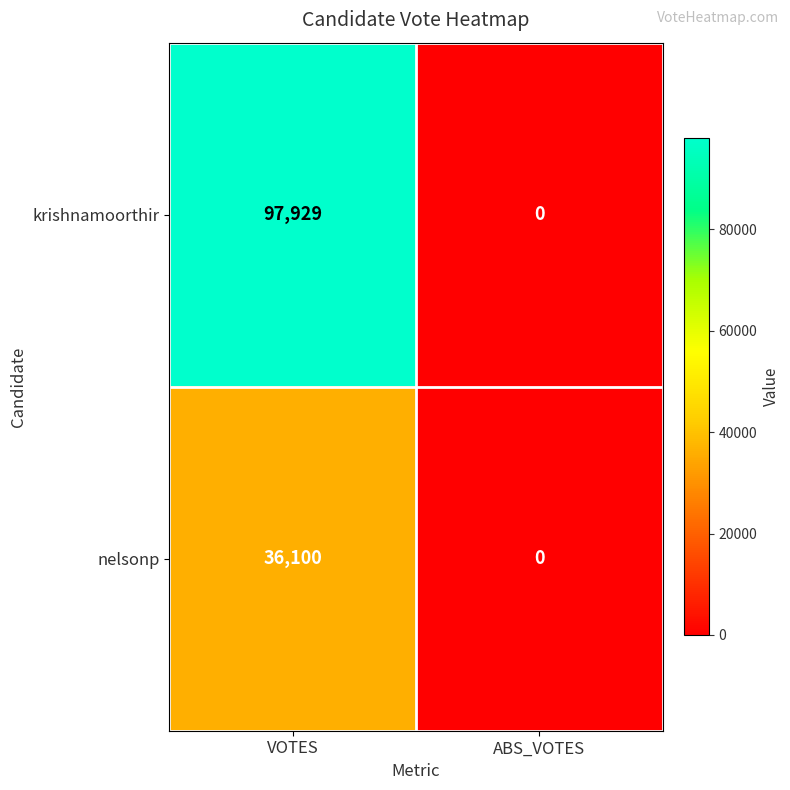

How many categories are shown in the chart?

2